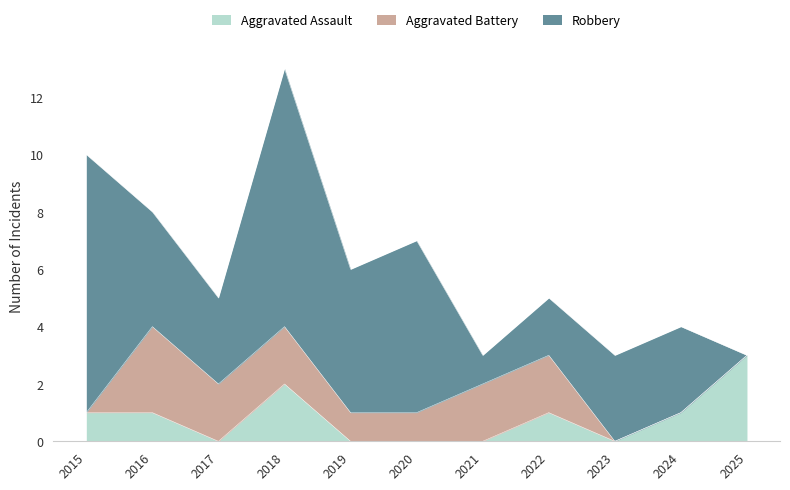

Rank the series at 2020 from lowest to highest value.

Aggravated Assault, Aggravated Battery, Robbery